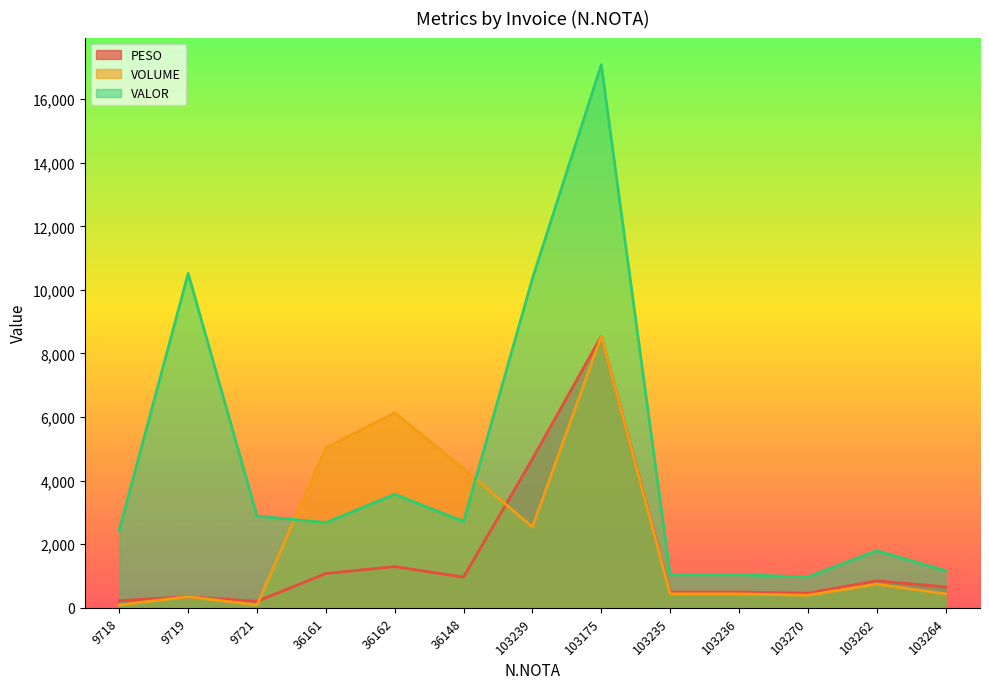

Is it true that PESO equals 8541.0 at 103175?

True